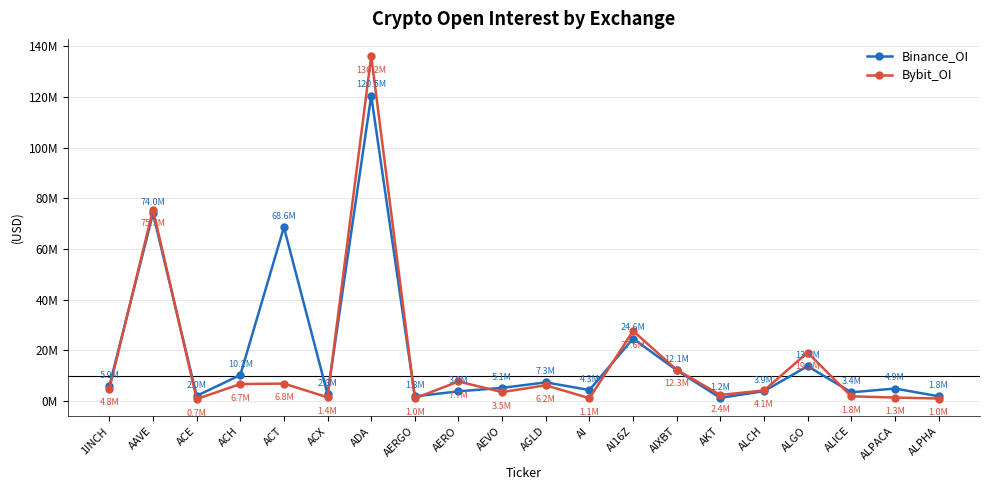

What are all the series names shown in the legend?

Binance_OI, Bybit_OI